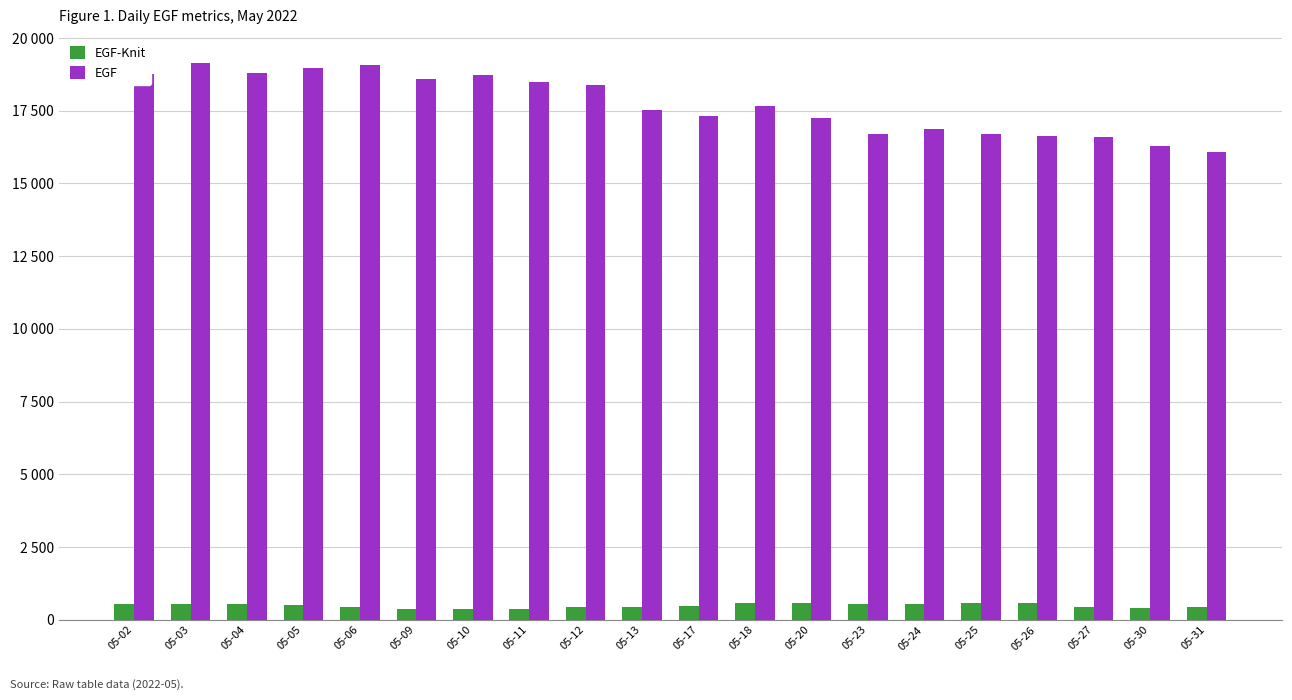

The value of EGF at 05-24 is 16860.3. True or false?

True